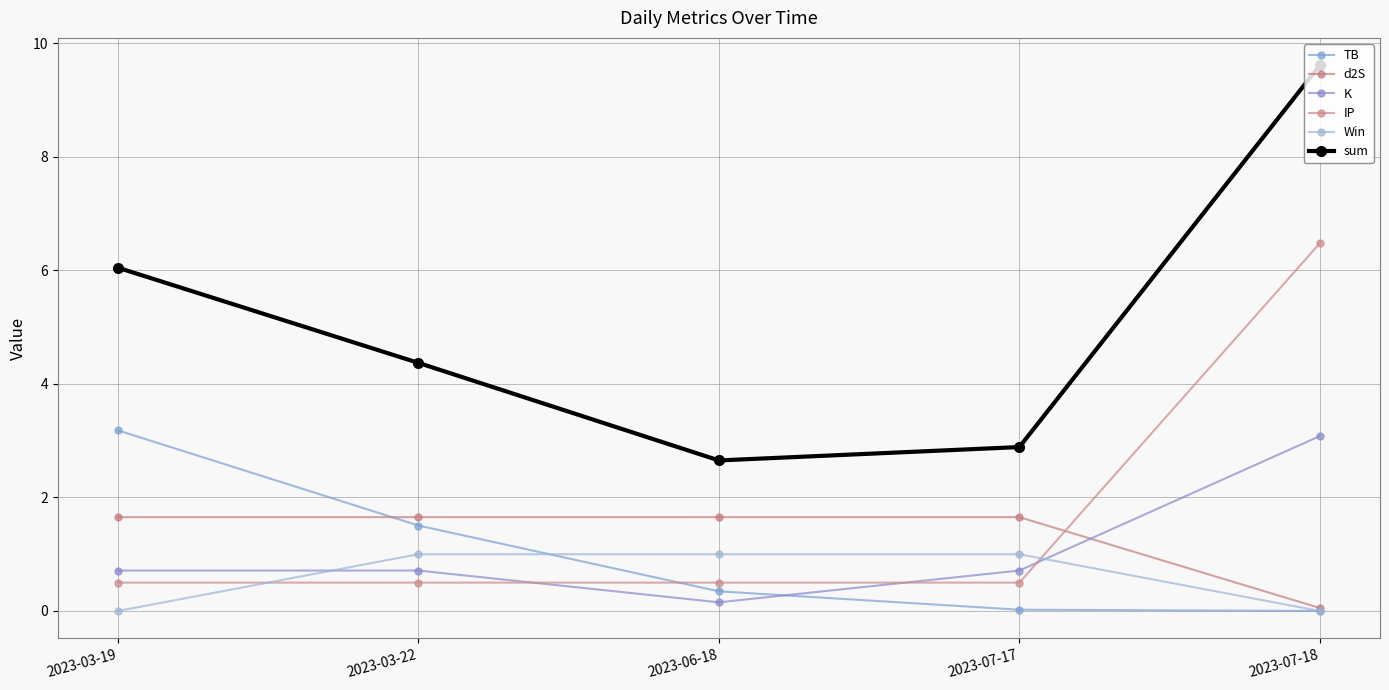

How many values in the sum series are below 4?

2